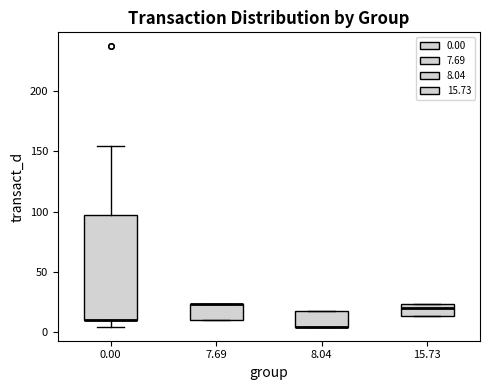

Which box is the tallest, from its lower edge to its upper edge?

0.00